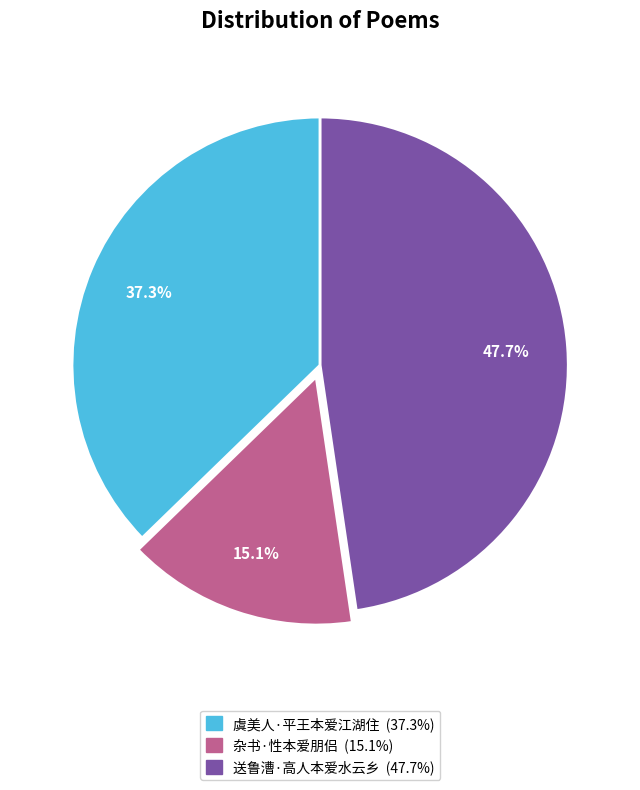

To the nearest percent, what portion does 杂书·性本爱朋侣 represent?

15%